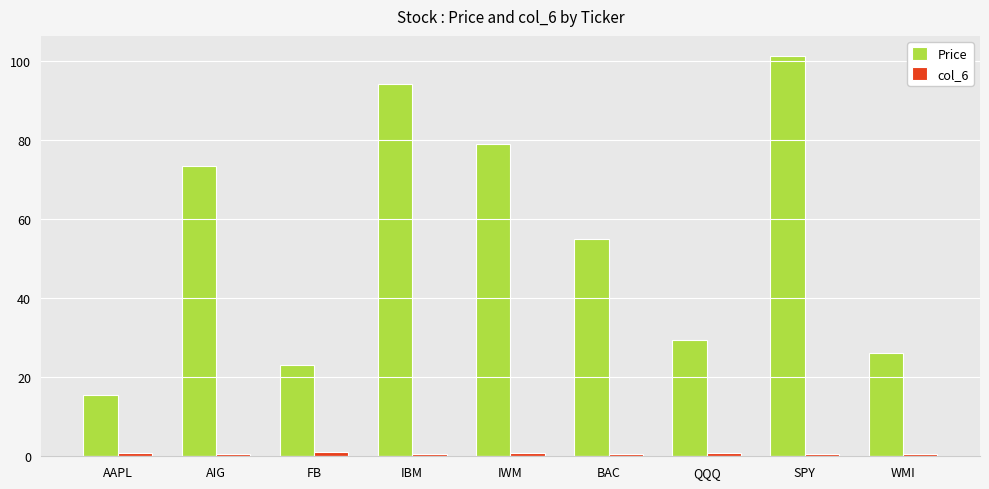

What is the difference between the maximum and second lowest values in the Price series?

78.3